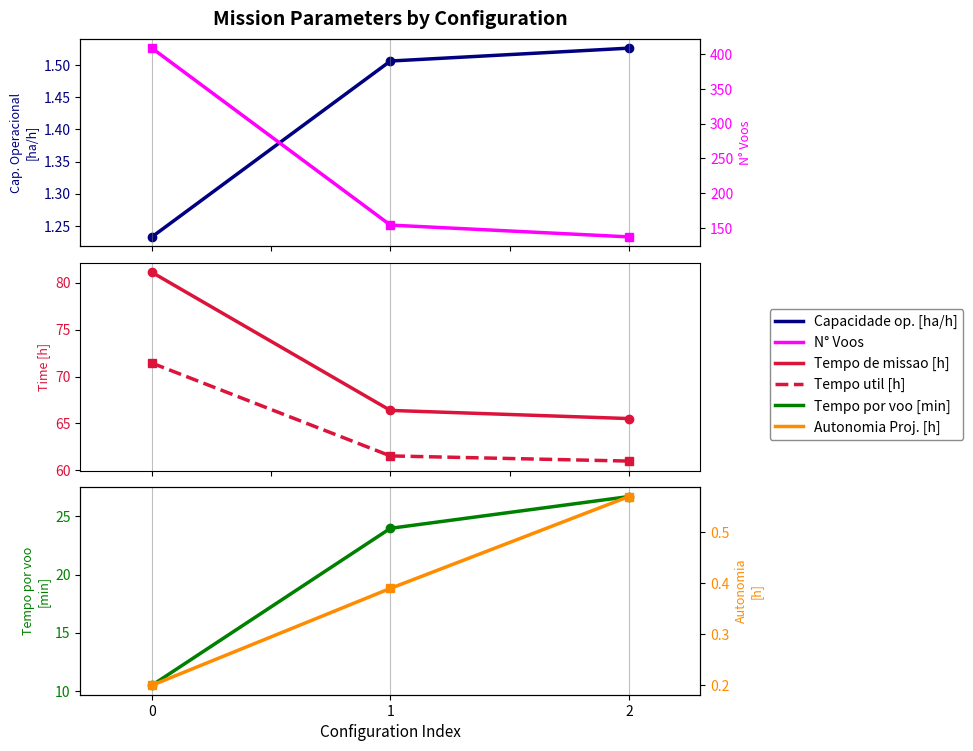

Rank the series by their maximum value, from lowest to highest.

Autonomia Projetada [h], Capacidade operacional [ha/h], Tempo por voo [min], Tempo util [h], Tempo de missao [h], N° Voos